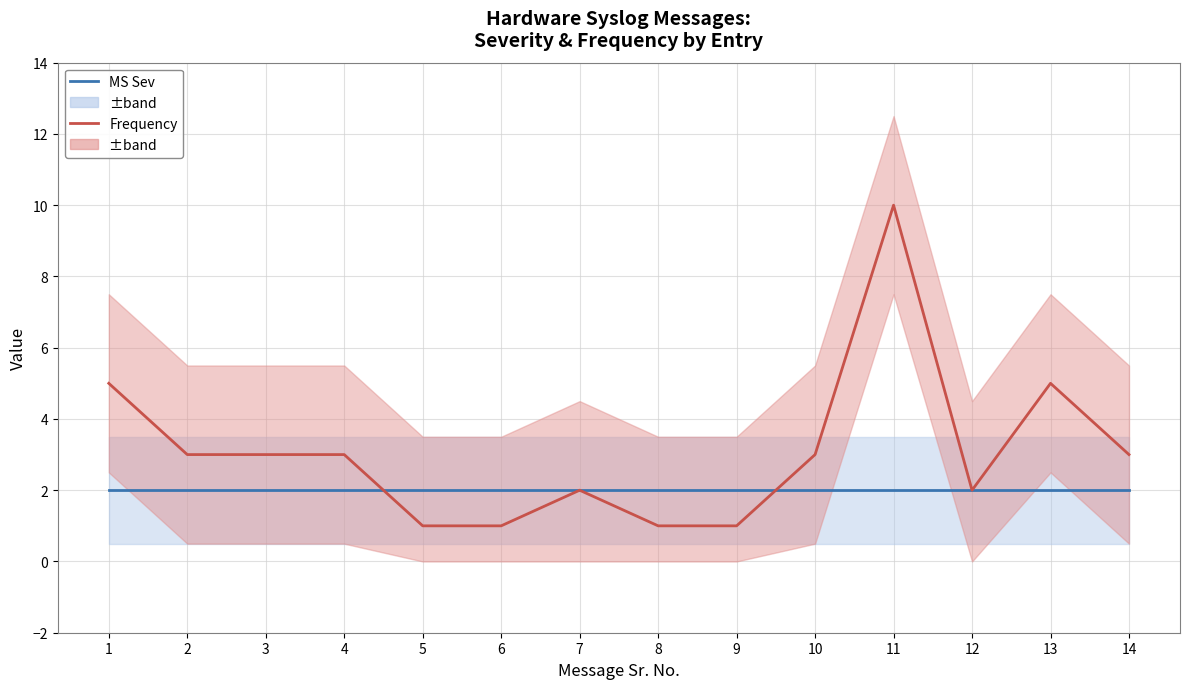

Count the number of categories in the chart.

14